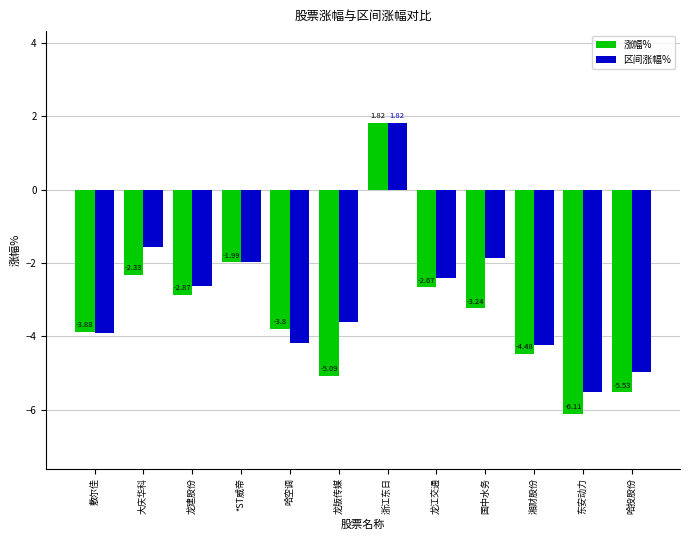

What is the difference between the maximum and minimum values in the 区间涨幅% series?

7.3